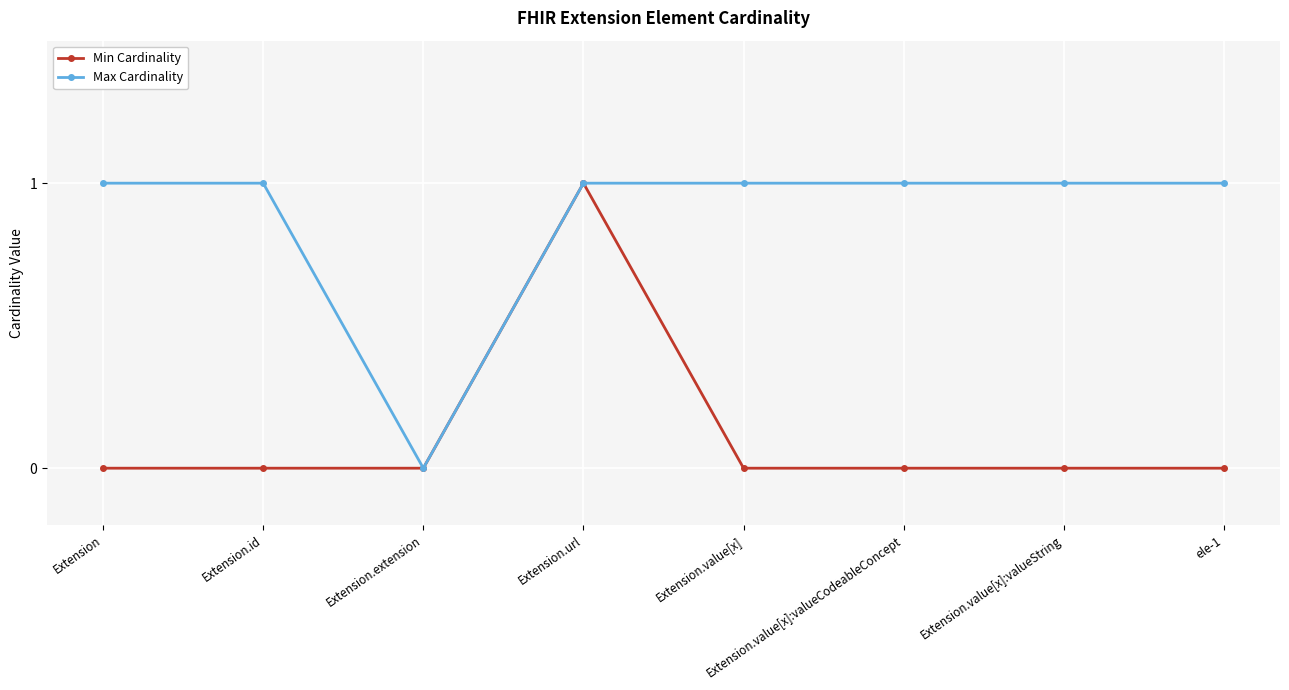

Reading left to right, what are all the values shown in this chart?

Min Cardinality: Extension=0	Extension.id=0	Extension.extension=0	Extension.url=1	Extension.value[x]=0	Extension.value[x]:valueCodeableConcept=0	Extension.value[x]:valueString=0	ele-1=0
Max Cardinality: Extension=1	Extension.id=1	Extension.extension=0	Extension.url=1	Extension.value[x]=1	Extension.value[x]:valueCodeableConcept=1	Extension.value[x]:valueString=1	ele-1=1